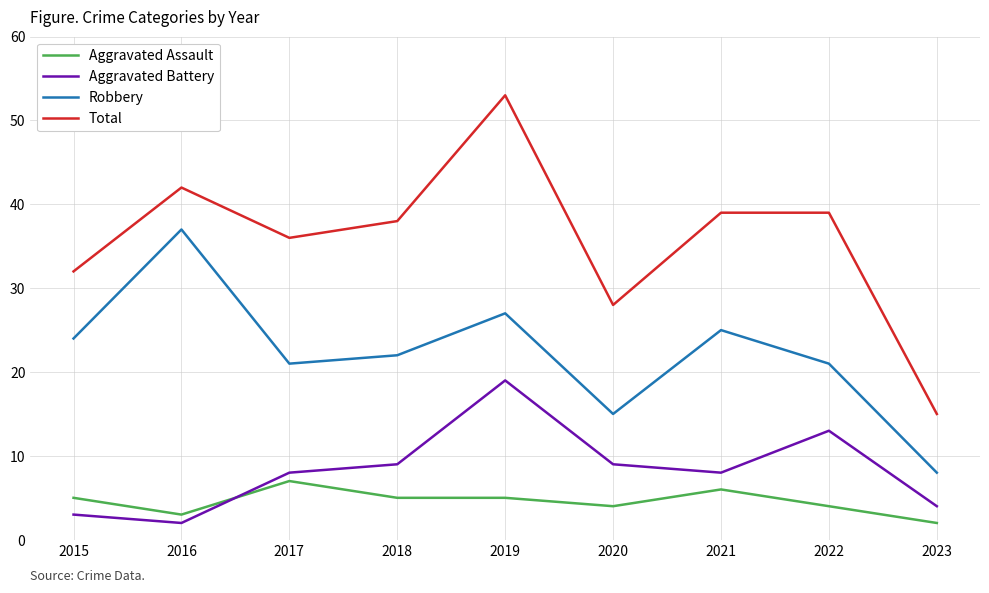

Rank the series by their maximum value, from lowest to highest.

Aggravated Assault, Aggravated Battery, Robbery, Total